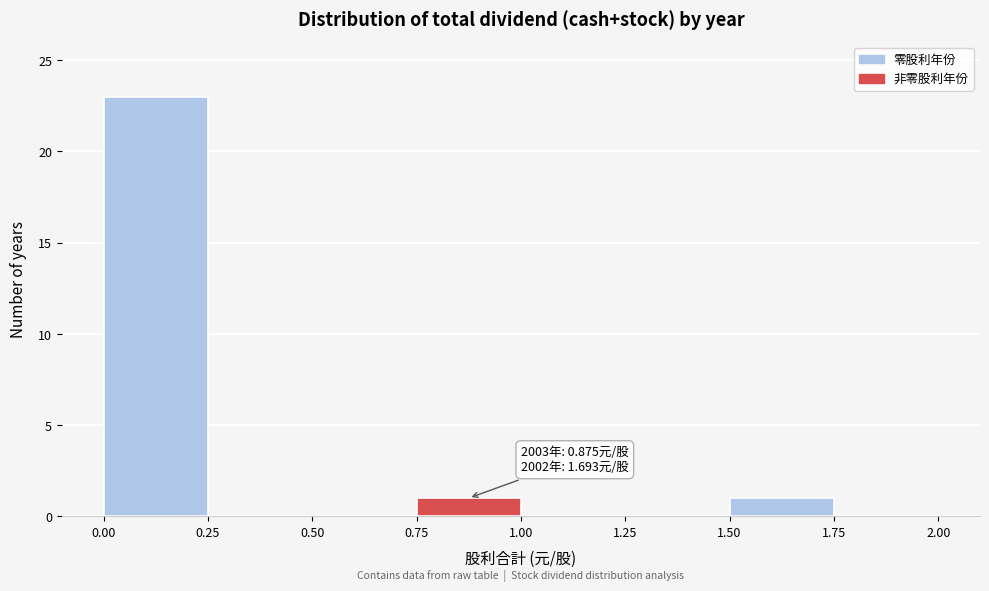

Over which range of the x-axis is the bar tallest?

0.00 to 0.25